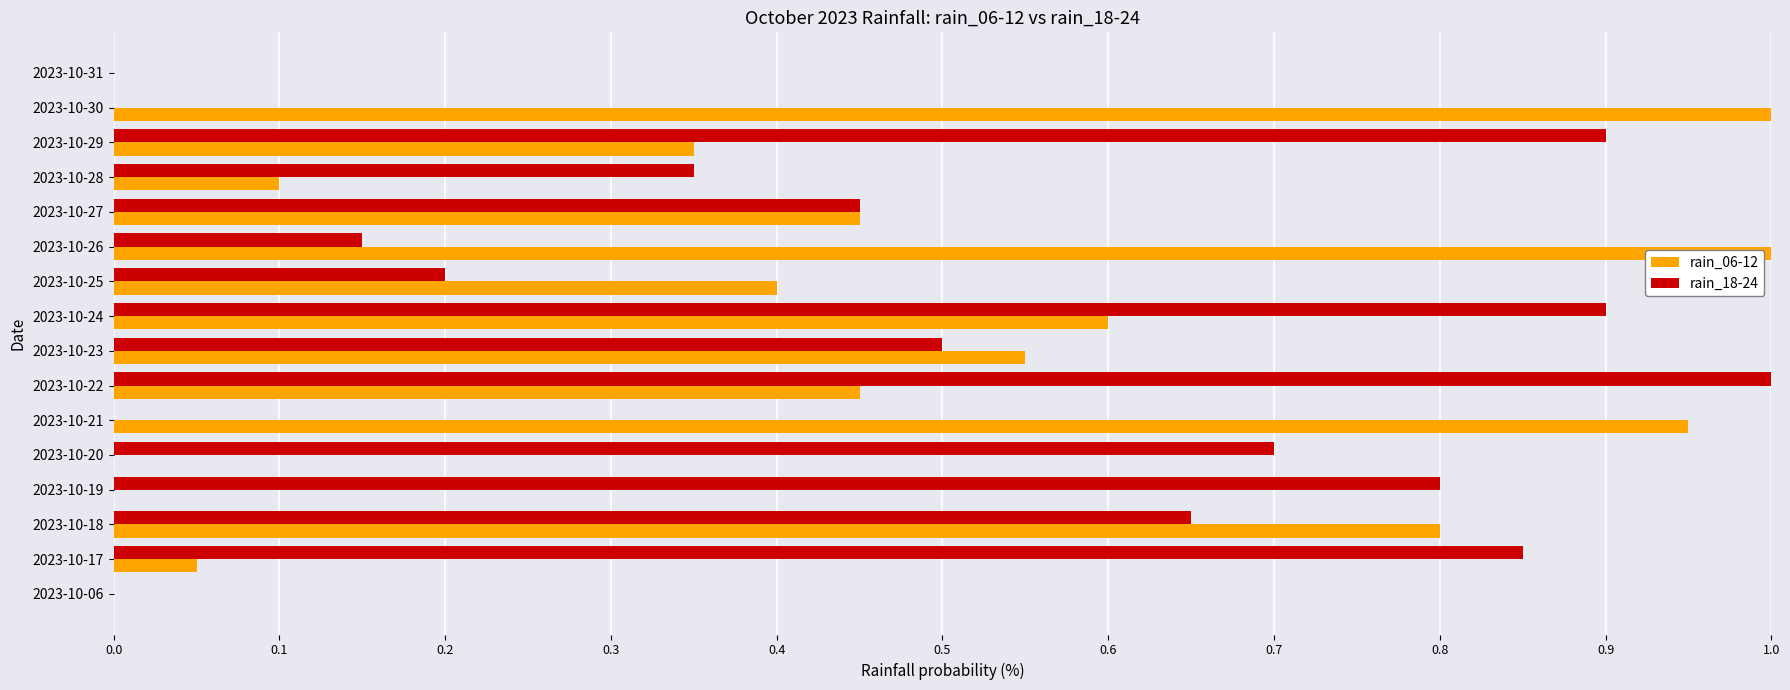

How many series are shown in this chart?

2